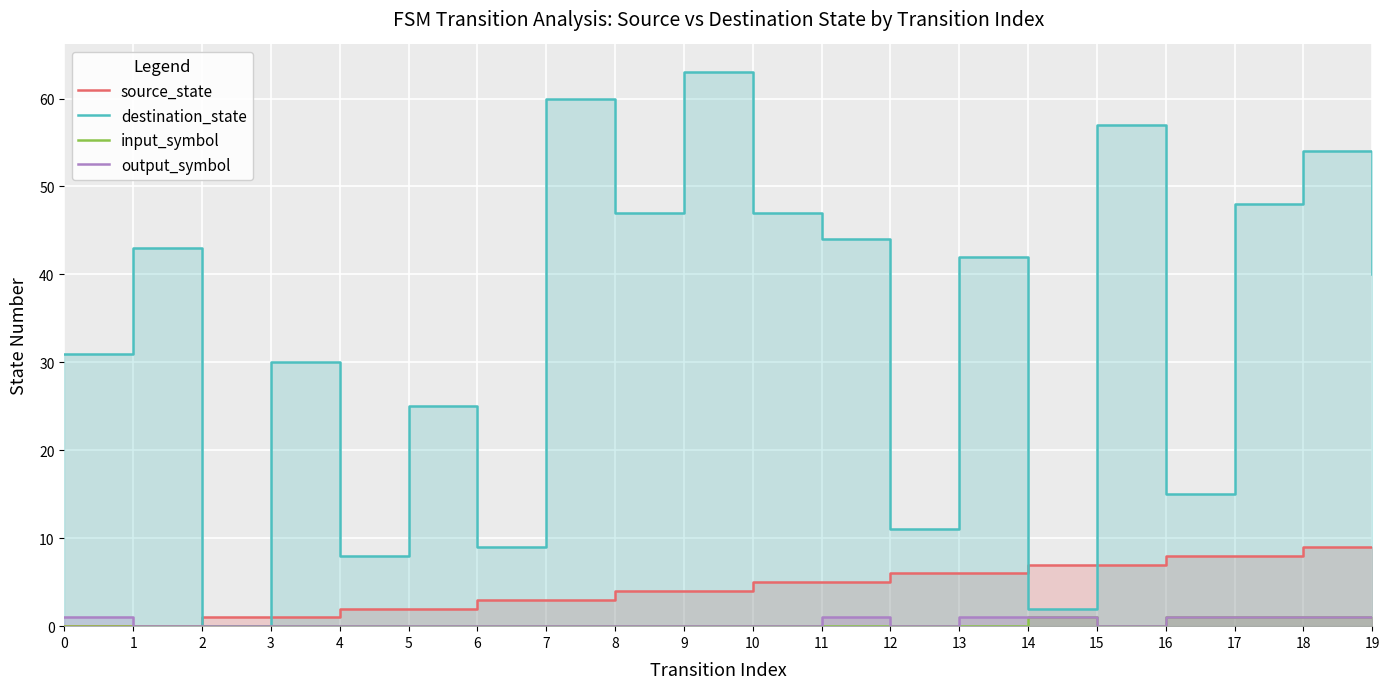

At which label is source_state closest to 4?

8